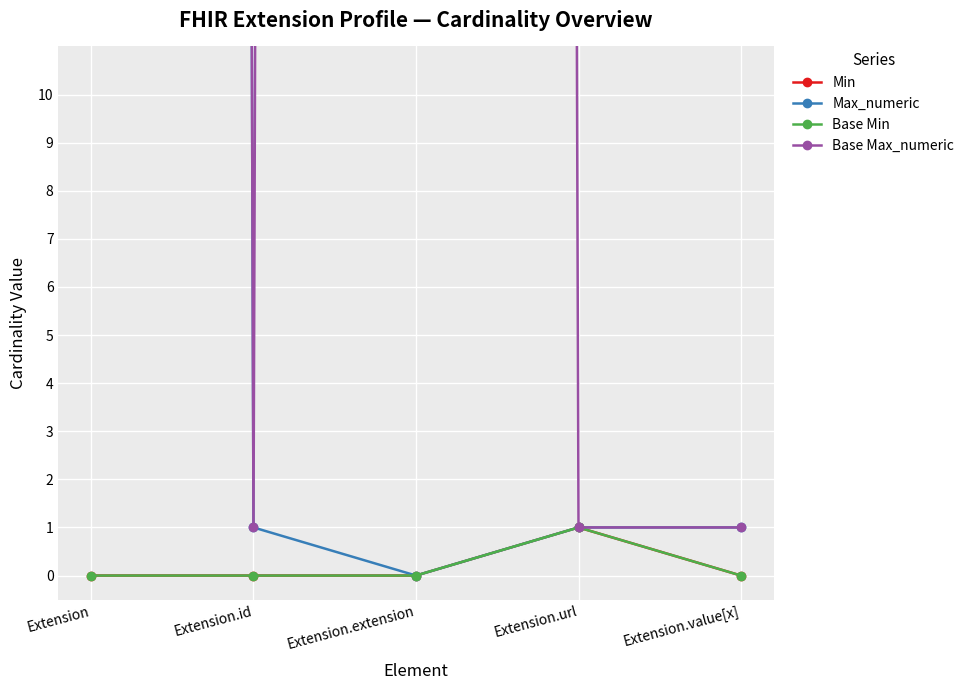

Reading left to right, list all the values displayed in this chart.

Min: Extension=0	Extension.id=0	Extension.extension=0	Extension.url=1	Extension.value[x]=0
Max_numeric: Extension=999	Extension.id=1	Extension.extension=0	Extension.url=1	Extension.value[x]=1
Base Min: Extension=0	Extension.id=0	Extension.extension=0	Extension.url=1	Extension.value[x]=0
Base Max_numeric: Extension=999	Extension.id=1	Extension.extension=999	Extension.url=1	Extension.value[x]=1